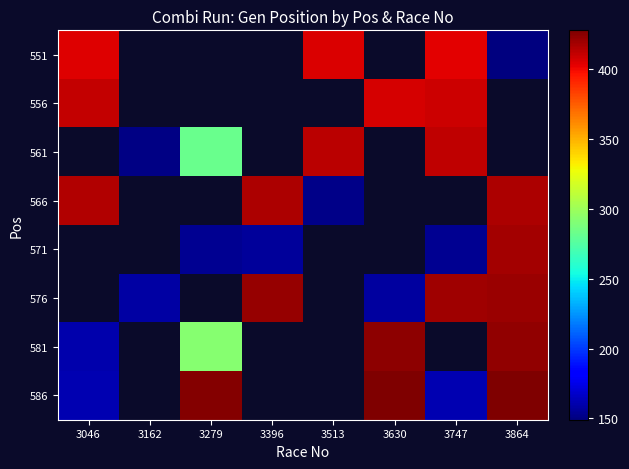

Is the value of 556 at 3513 greater than the value of 551 at 3747?

No